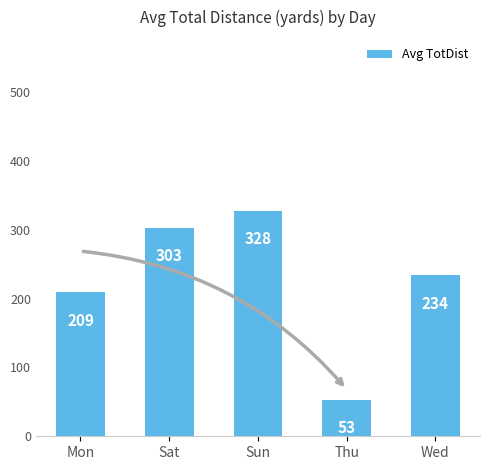

What position from the right is Thu?

2